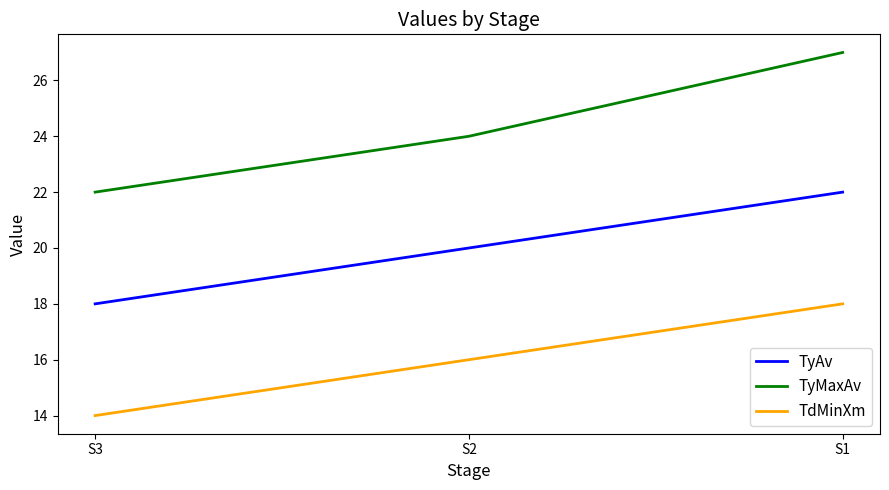

What is the spread (max minus min) of values at S1?

9